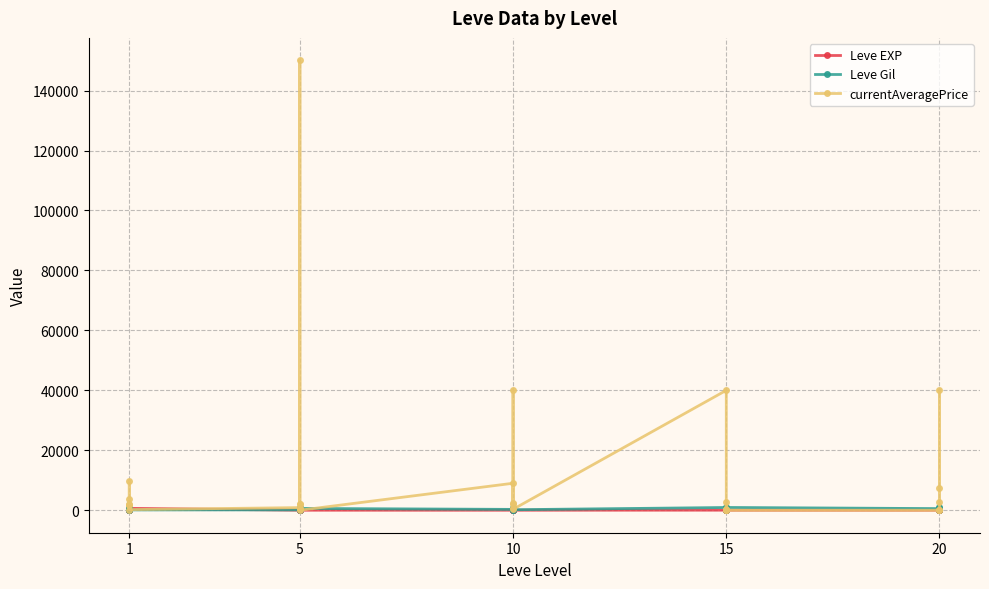

What is the label of the 29th point from the right?

5